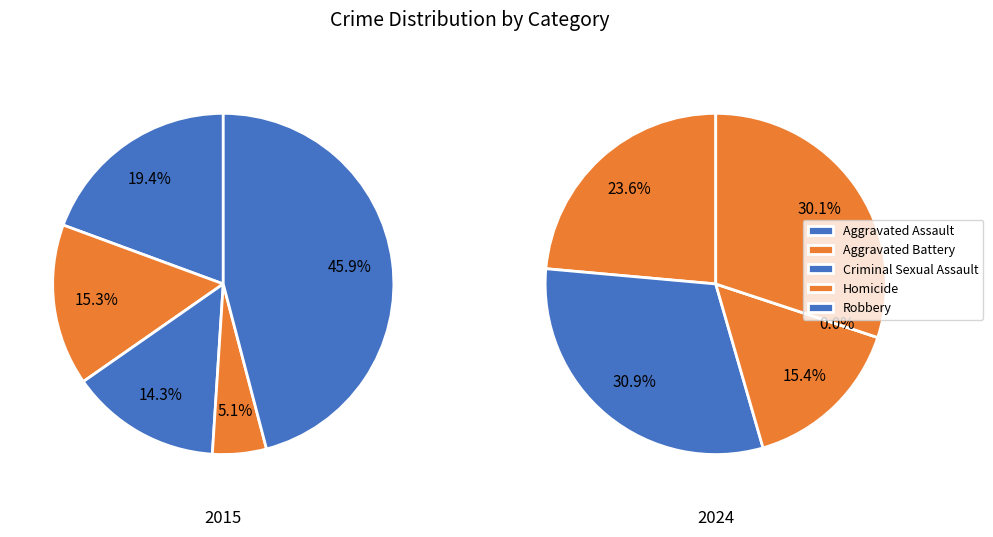

Is 6 the majority of the pie?

No